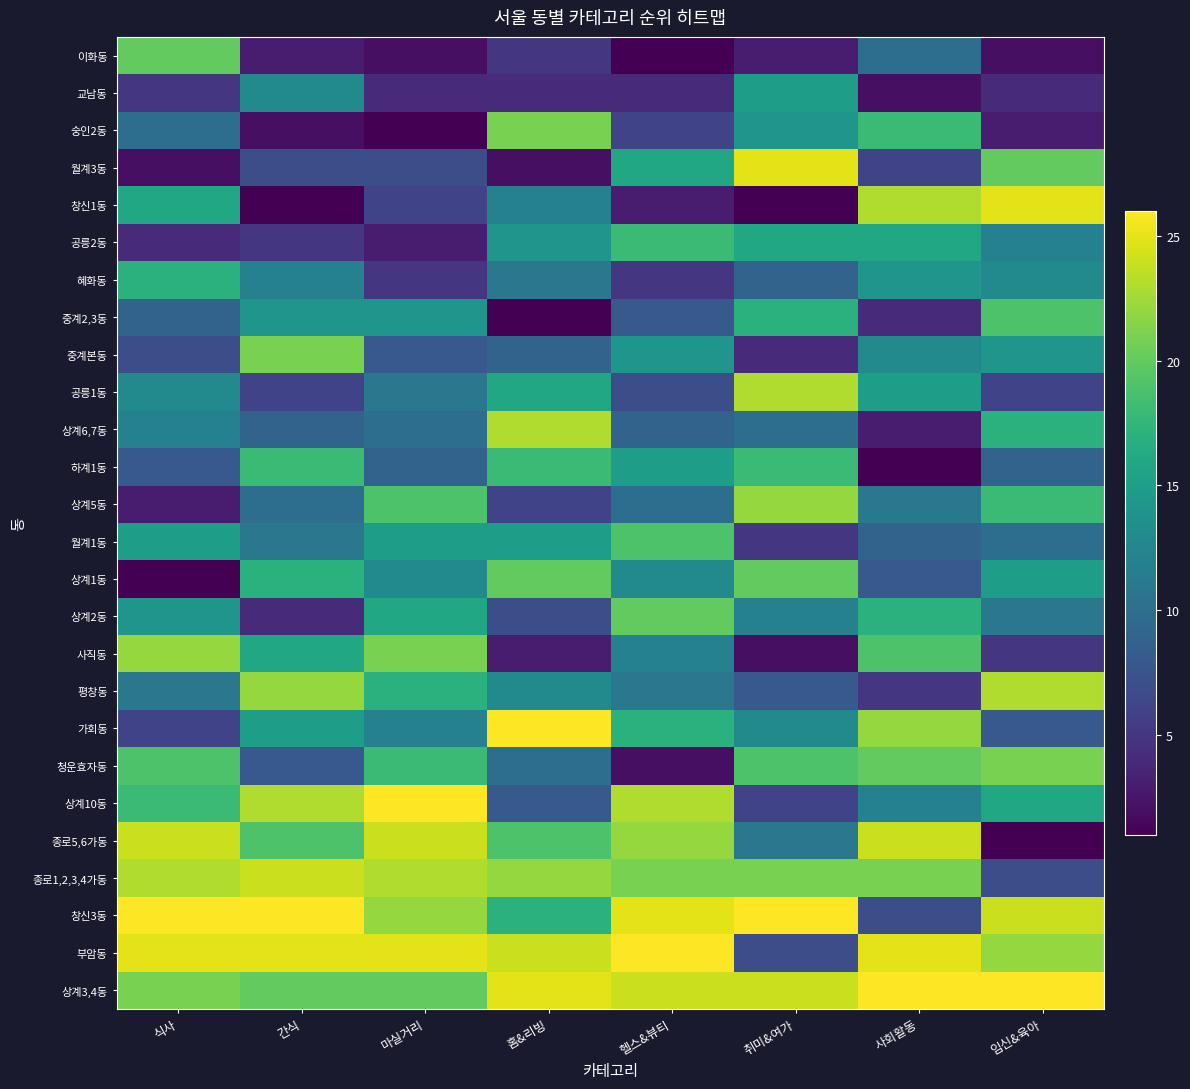

At which category is the sum across all series the highest?

식사